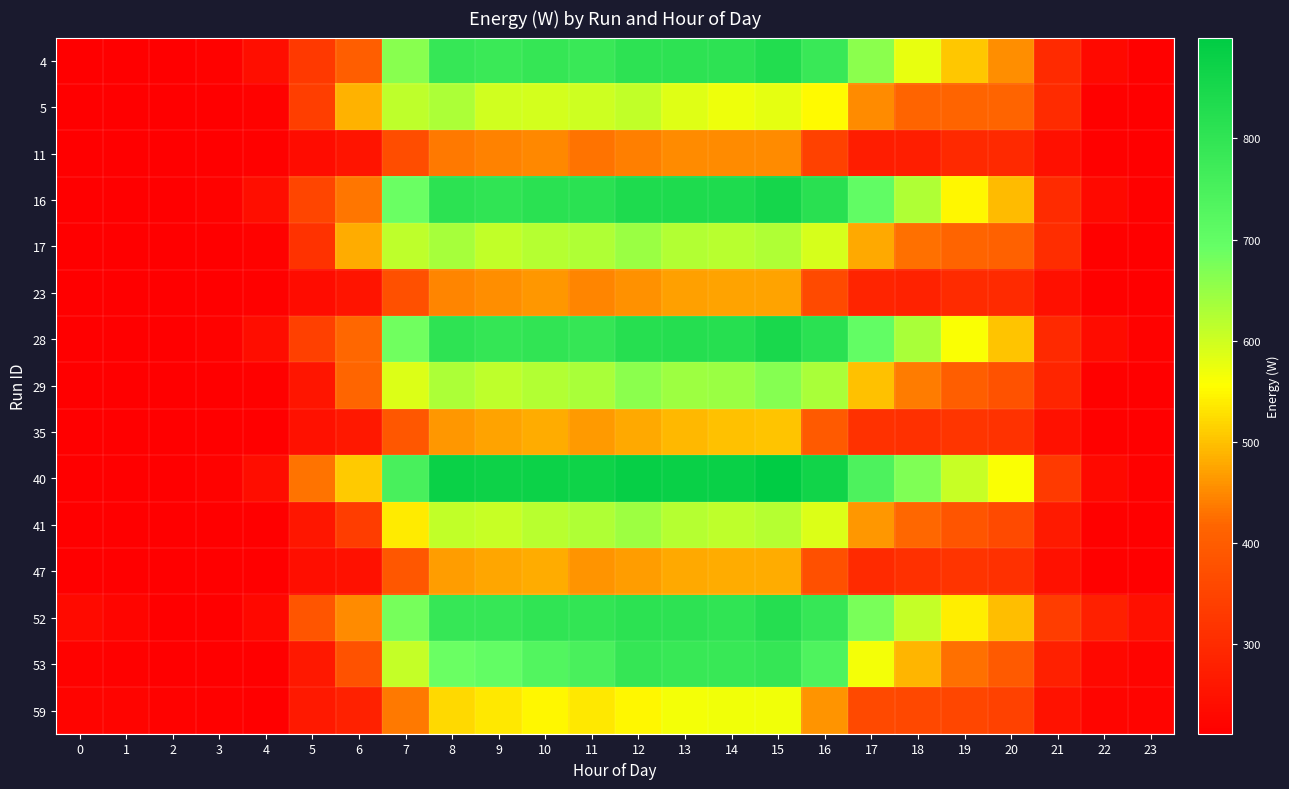

List the series in order of their peak value, lowest first.

11, 23, 47, 35, 59, 5, 41, 17, 29, 53, 52, 4, 28, 16, 40